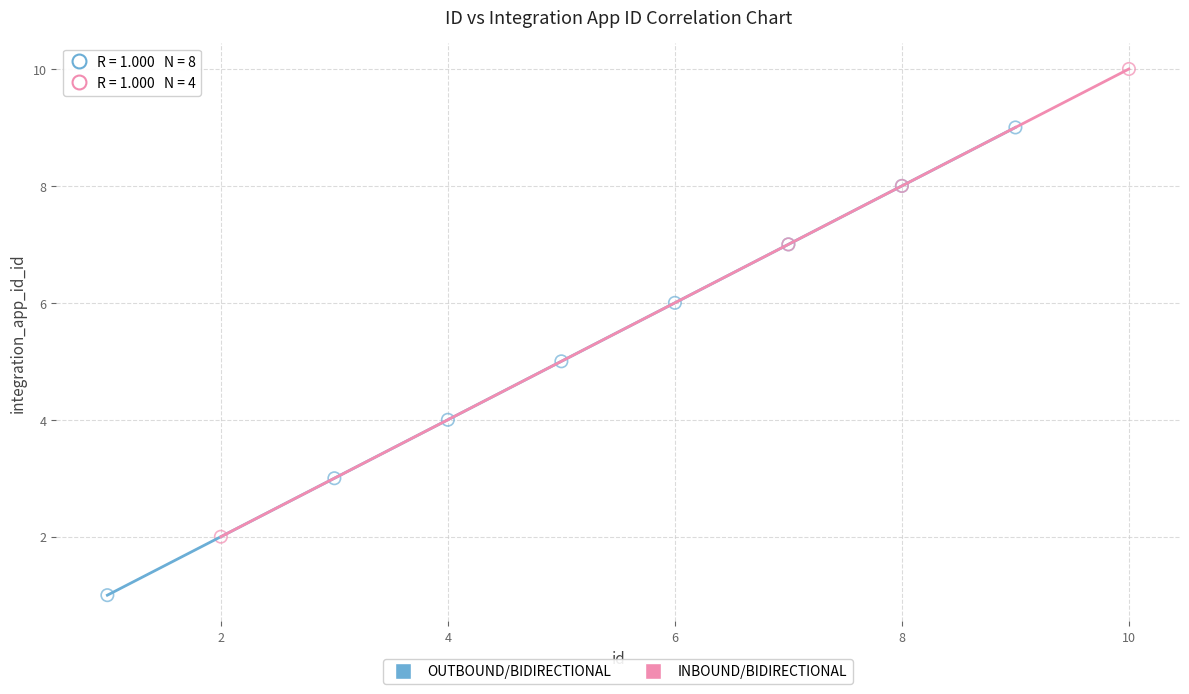

Which series contains the lowest Y value?

OUTBOUND/BIDIRECTIONAL